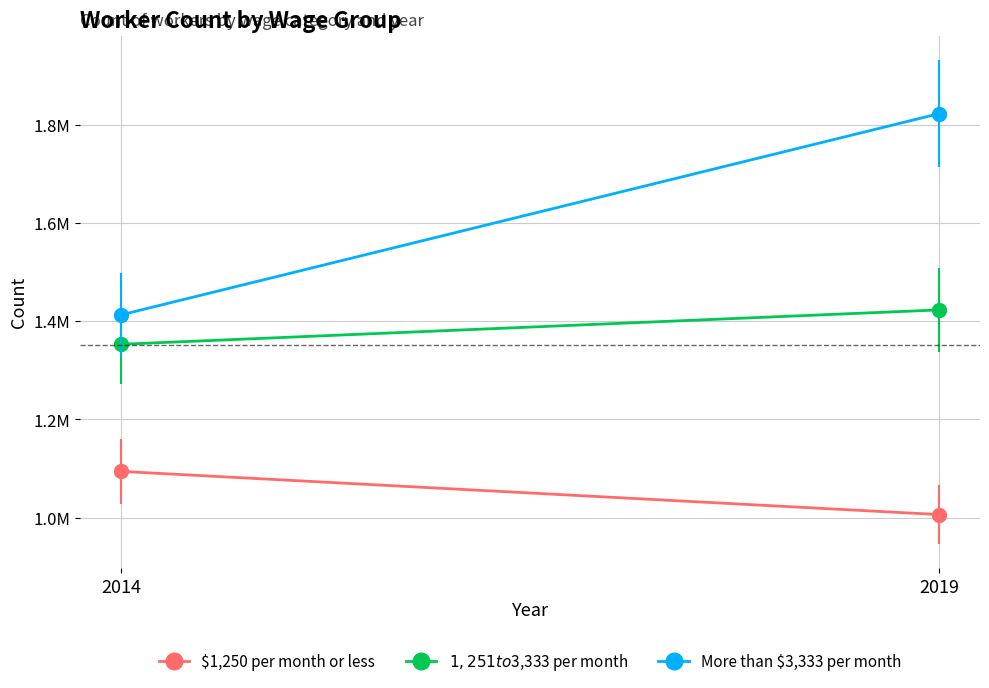

The value of $1,251 to $3,333 per month at 2019 is 1423081. True or false?

True